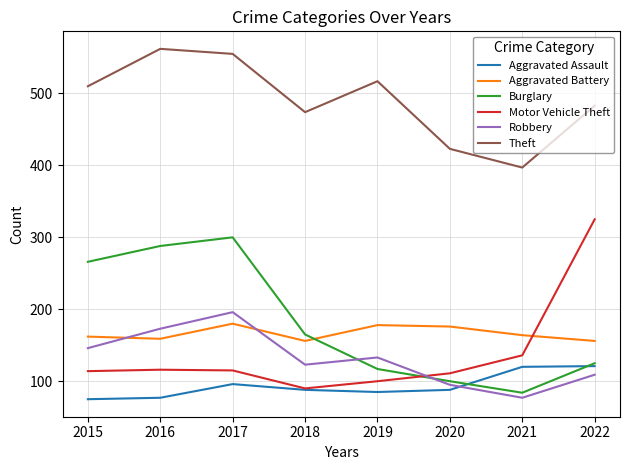

How many categories are shown in the chart?

8